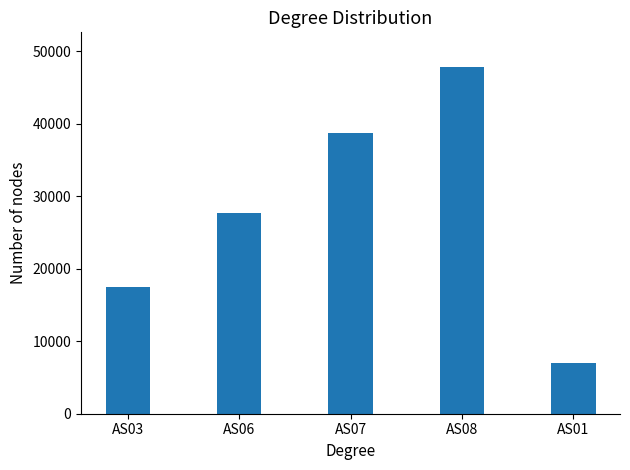

What is the minimum value shown in the chart?

6961.9